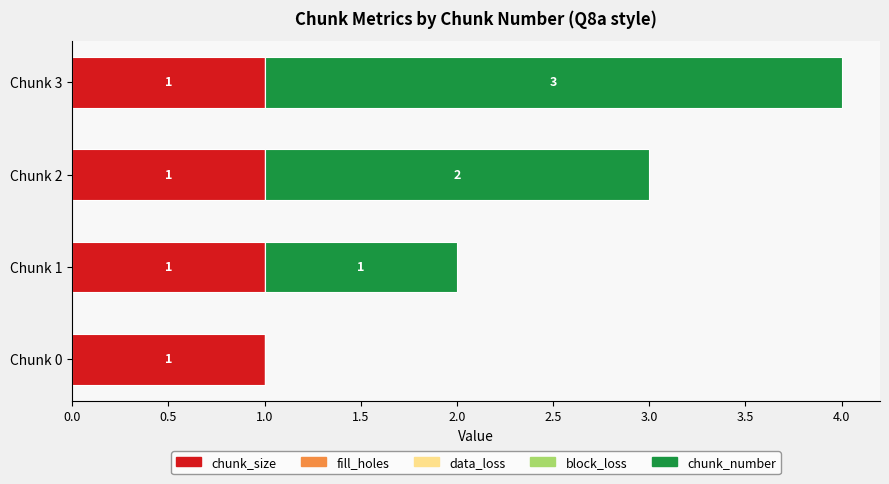

At which category is the sum across all series the highest?

Chunk 3